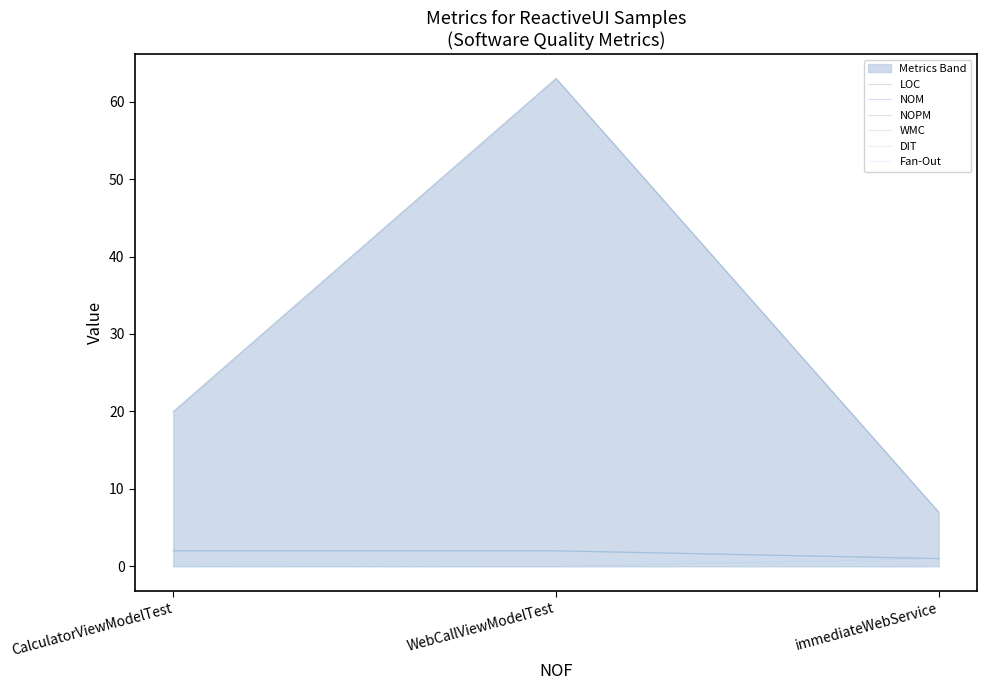

Reading left to right, extract all data points from this chart.

LOC: CalculatorViewModelTest=20	WebCallViewModelTest=63	immediateWebService=7
NOM: CalculatorViewModelTest=2	WebCallViewModelTest=2	immediateWebService=1
NOPM: CalculatorViewModelTest=2	WebCallViewModelTest=2	immediateWebService=1
WMC: CalculatorViewModelTest=2	WebCallViewModelTest=2	immediateWebService=1
DIT: CalculatorViewModelTest=0	WebCallViewModelTest=0	immediateWebService=1
Fan-Out: CalculatorViewModelTest=0	WebCallViewModelTest=1	immediateWebService=0